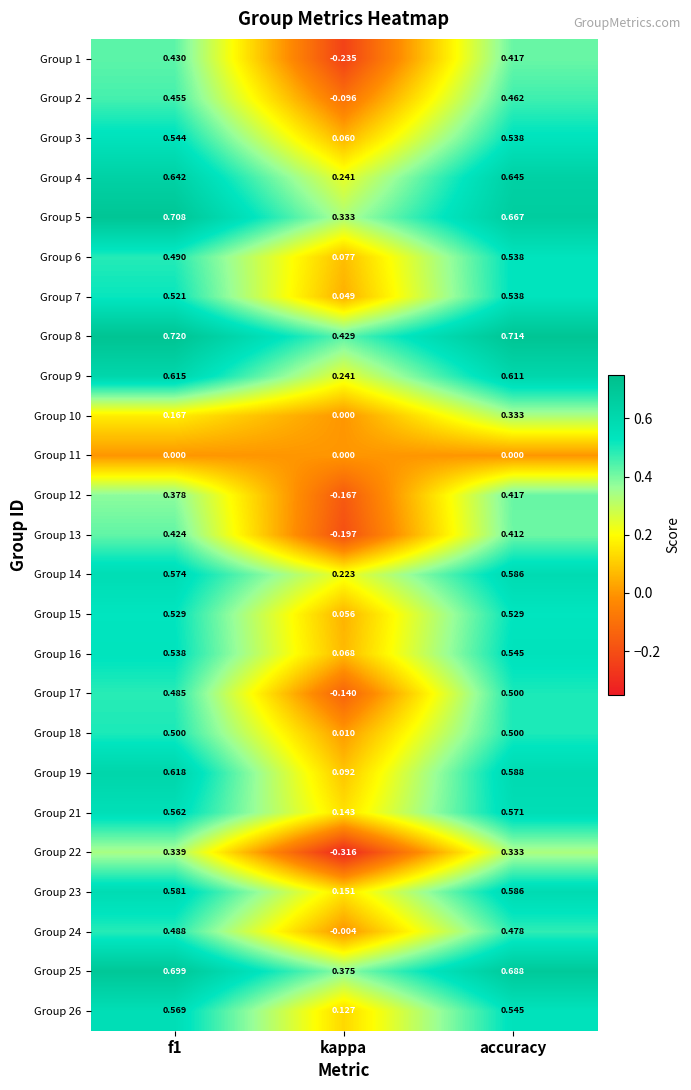

Where is Group 2 nearest to the value 0?

kappa